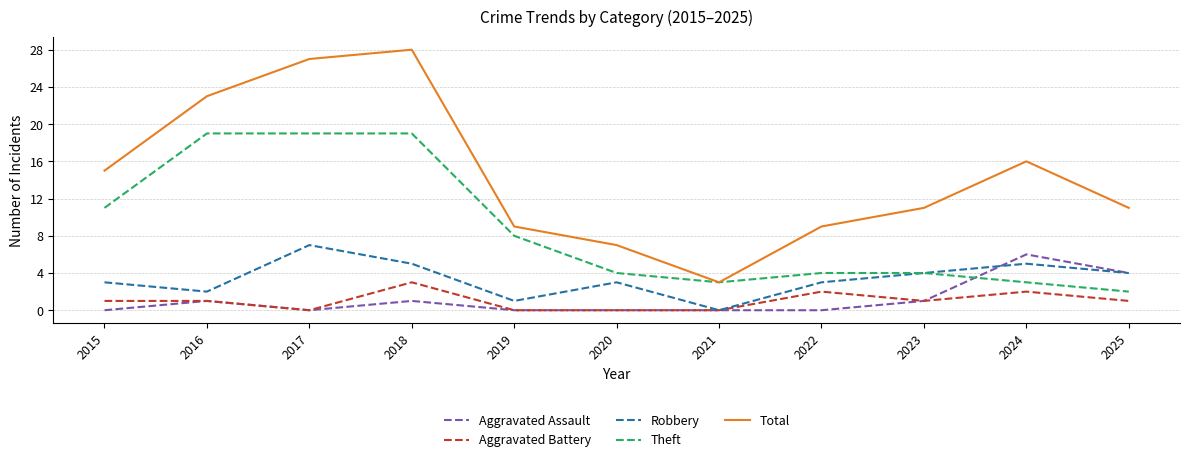

Reading left to right, list all the values displayed in this chart.

Aggravated Assault: 0	1	0	1	0	0	0	0	1	6	4
Aggravated Battery: 1	1	0	3	0	0	0	2	1	2	1
Robbery: 3	2	7	5	1	3	0	3	4	5	4
Theft: 11	19	19	19	8	4	3	4	4	3	2
Total: 15	23	27	28	9	7	3	9	11	16	11